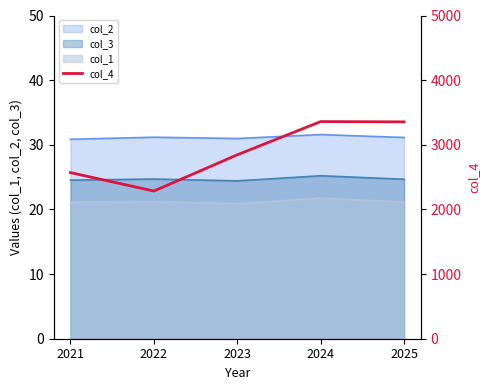

What is the greatest value displayed?

3359.0